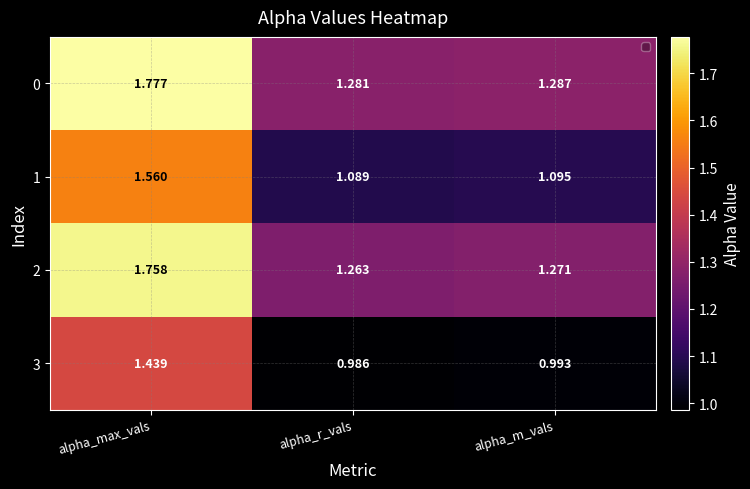

What is the total value across all series at alpha_r_vals?

4.6